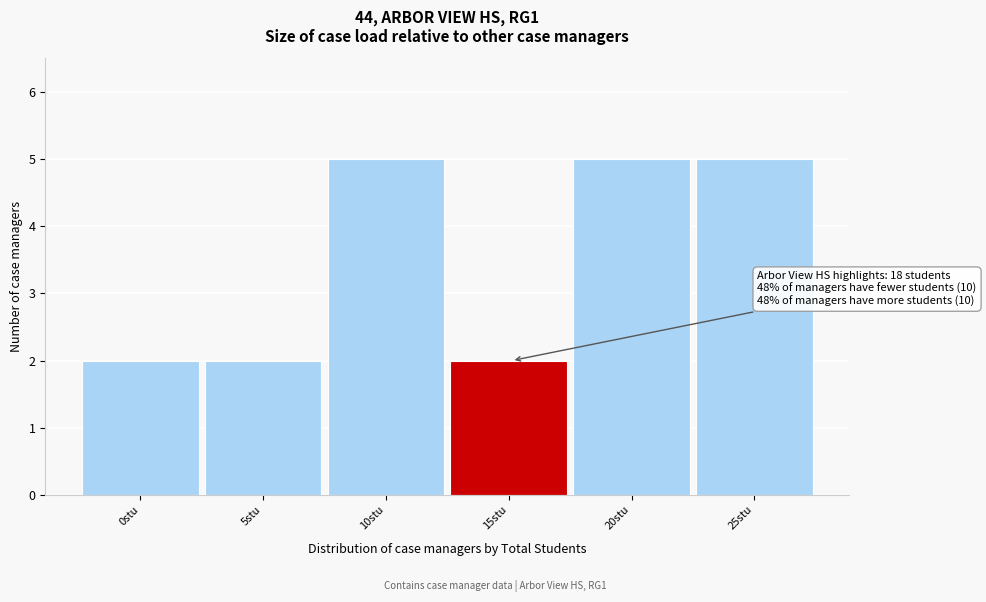

Reading left to right, transcribe all the data shown in this chart.

2	2	5	2	5	5